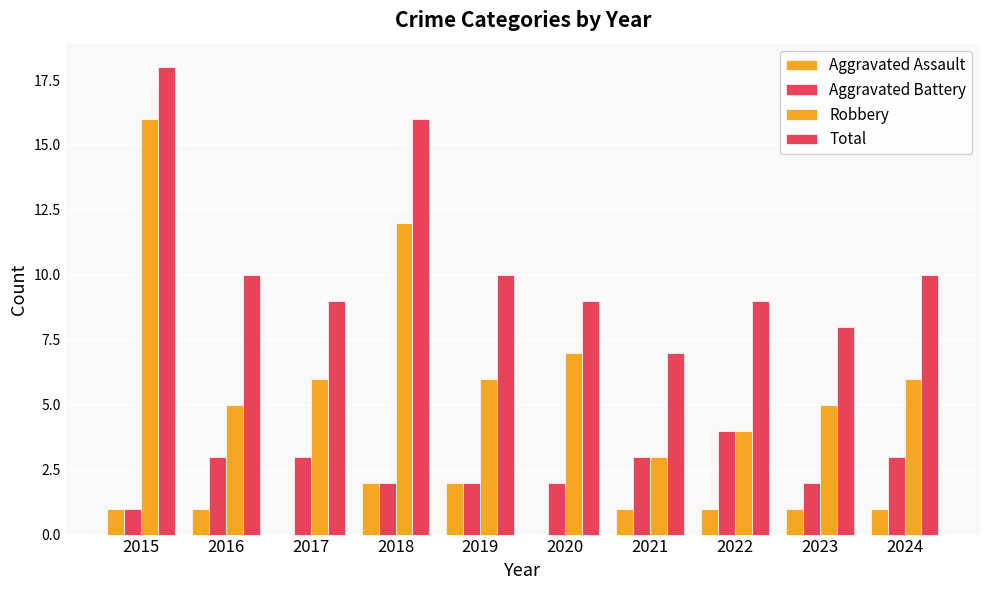

Count the number of categories in the chart.

10